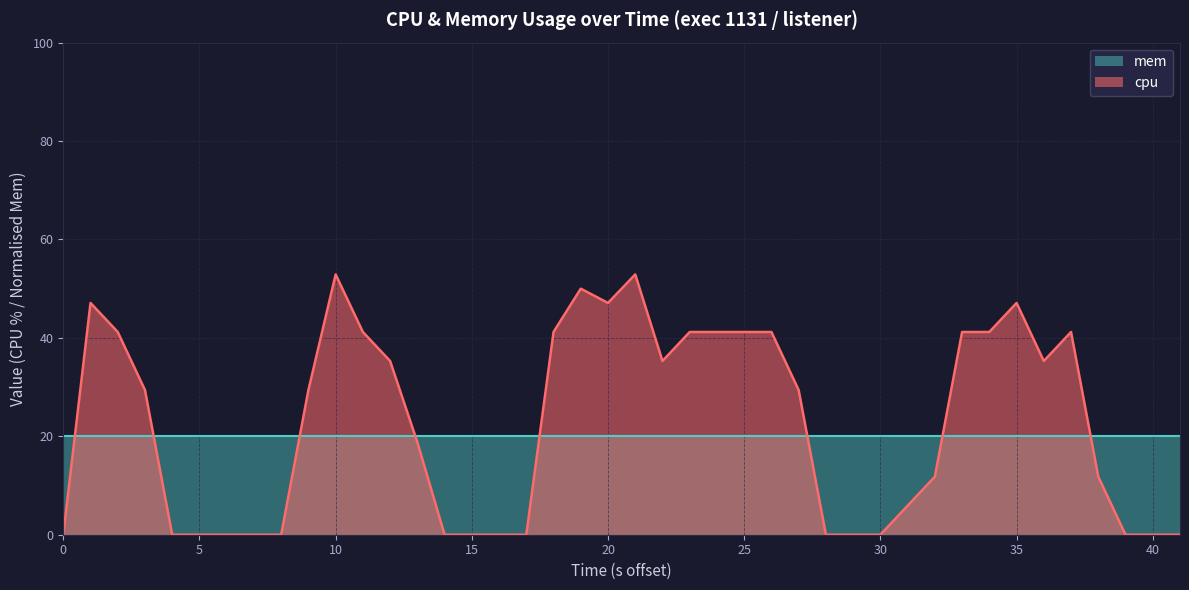

True or false: cpu and mem cross at least once.

True